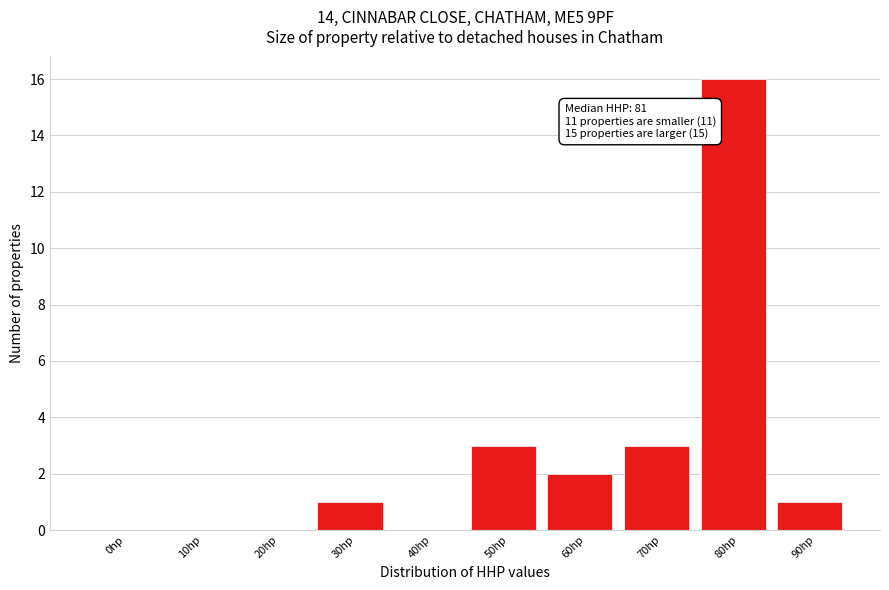

Reading left to right, what are all the values shown in this chart?

0hp=0	10hp=0	20hp=0	30hp=1	40hp=0	50hp=3	60hp=2	70hp=3	80hp=16	90hp=1